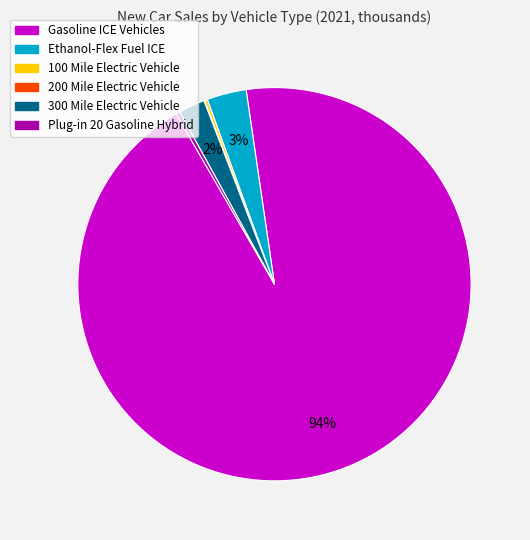

To the nearest percent, what is the average slice percentage?

17%